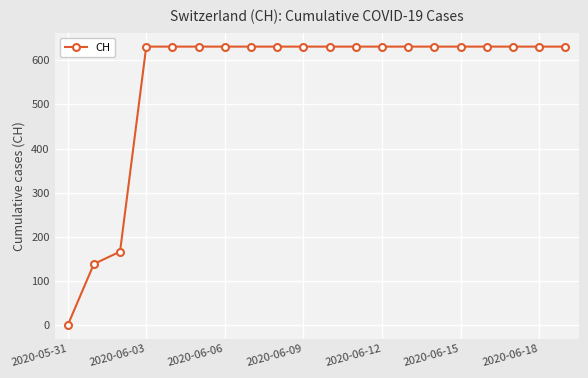

Does the chart have visible grid lines?

Yes